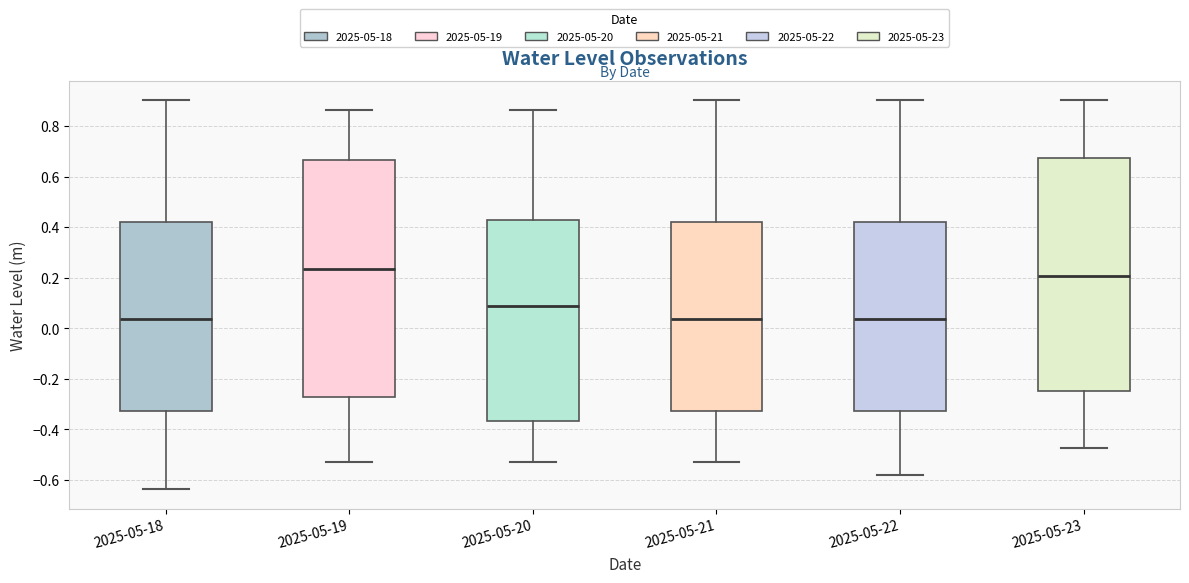

Reading left to right, transcribe this box plot: for each box, give where its median line is, the range the box spans, and where its two whiskers end, as read against the y-axis. The values are not printed on the chart, so give them approximately, as read against the axis.

2025-05-18: median 0.04, box -0.32 to 0.42, whiskers -0.64 to 0.90
2025-05-19: median 0.24, box -0.28 to 0.66, whiskers -0.54 to 0.86
2025-05-20: median 0.08, box -0.36 to 0.42, whiskers -0.54 to 0.86
2025-05-21: median 0.04, box -0.32 to 0.42, whiskers -0.54 to 0.90
2025-05-22: median 0.04, box -0.32 to 0.42, whiskers -0.58 to 0.90
2025-05-23: median 0.20, box -0.24 to 0.68, whiskers -0.48 to 0.90